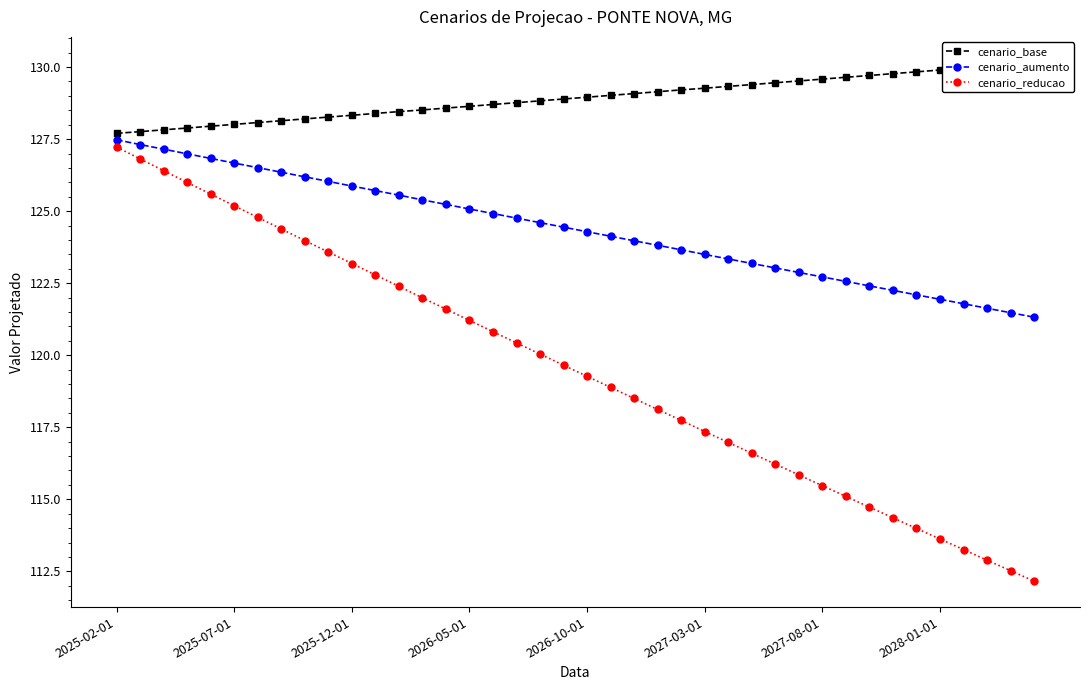

What is the difference between the cenario_reducao values at 29 and 18?

4.2